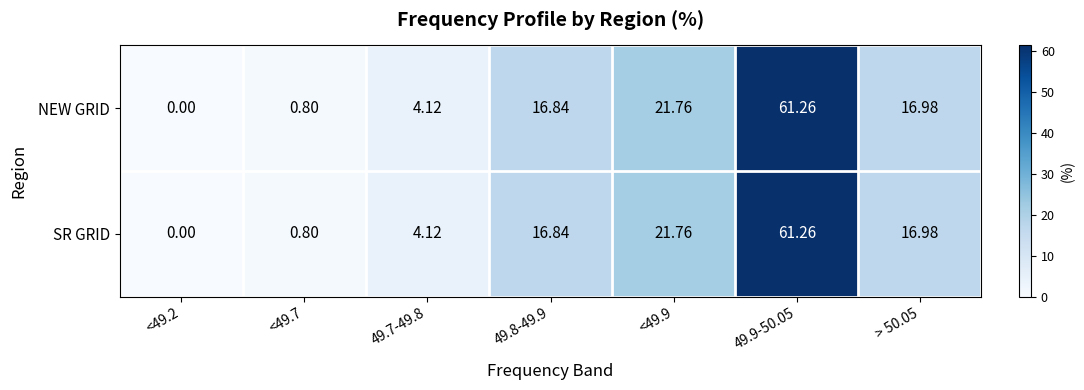

Is the value of NEW GRID at 49.7-49.8 greater than the value of SR GRID at 49.9-50.05?

No